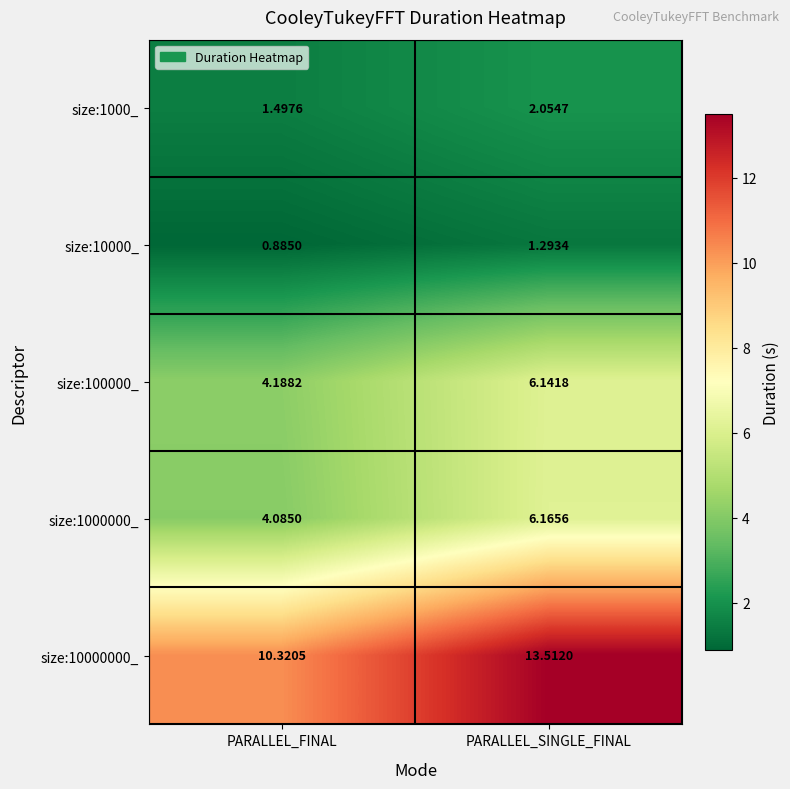

Which category has the highest value in the size:1000000_ series?

PARALLEL_SINGLE_FINAL